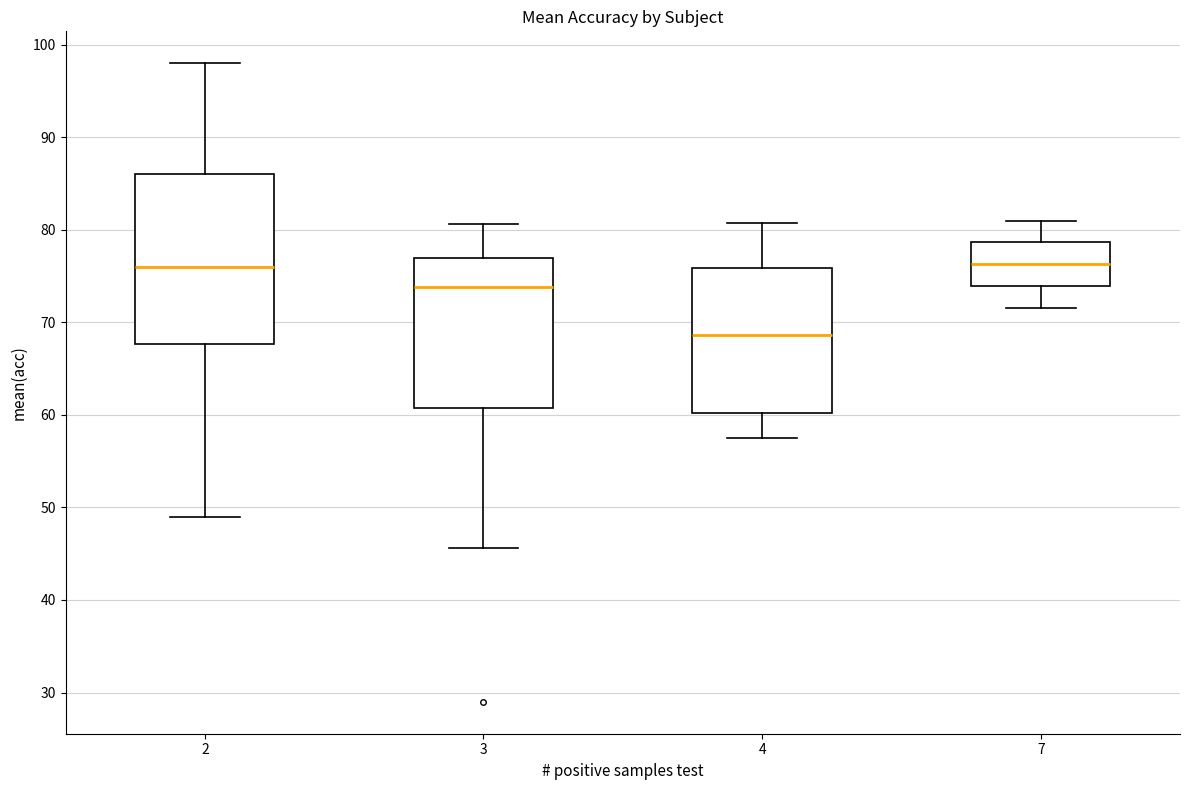

Reading left to right, read every box against the y-axis: the position of its median line, the range the box covers, and the ends of its whiskers. The values are not printed on the chart, so give them approximately, as read against the axis.

2: median 76, box 68 to 86, whiskers 49 to 98
3: median 74, box 61 to 77, whiskers 46 to 81
4: median 69, box 60 to 76, whiskers 58 to 81
7: median 76, box 74 to 79, whiskers 72 to 81